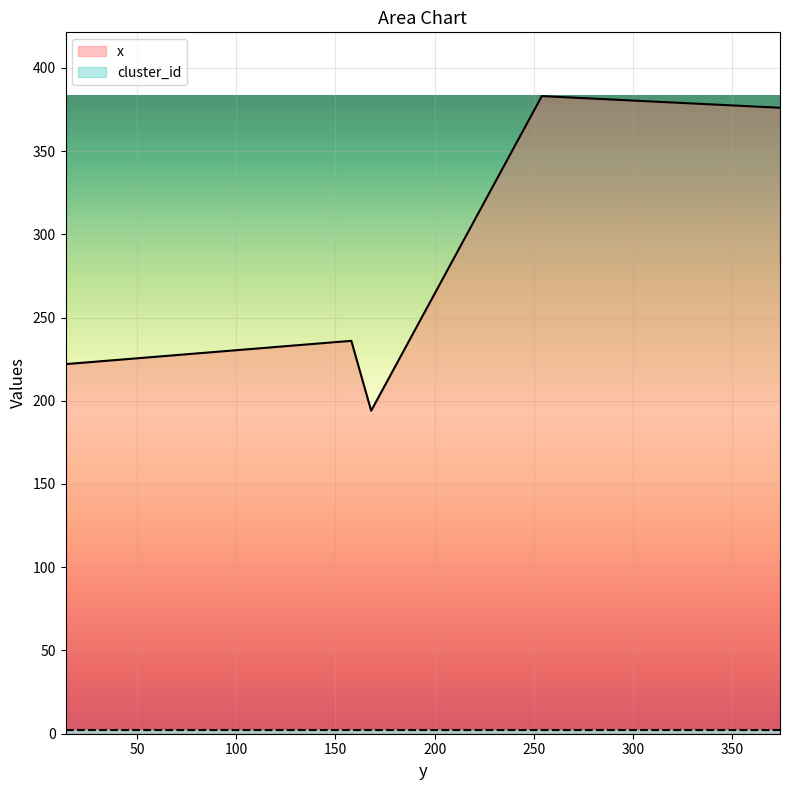

Does the chart display data point markers on the line(s)?

No